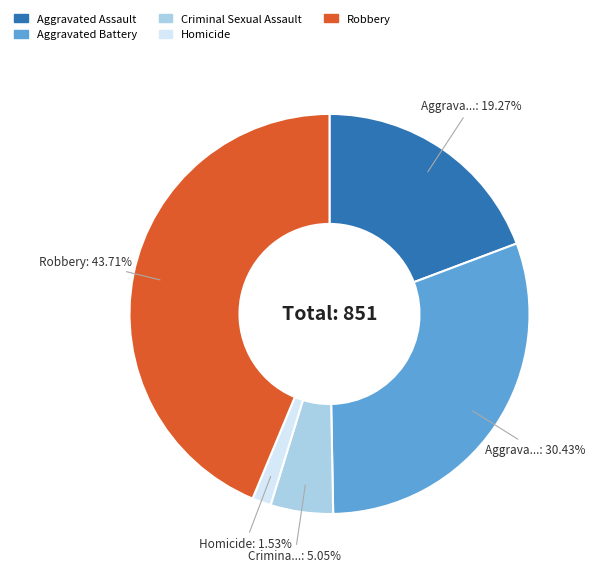

Rank the categories by value from highest to lowest.

Robbery, Aggravated Battery, Aggravated Assault, Criminal Sexual Assault, Homicide